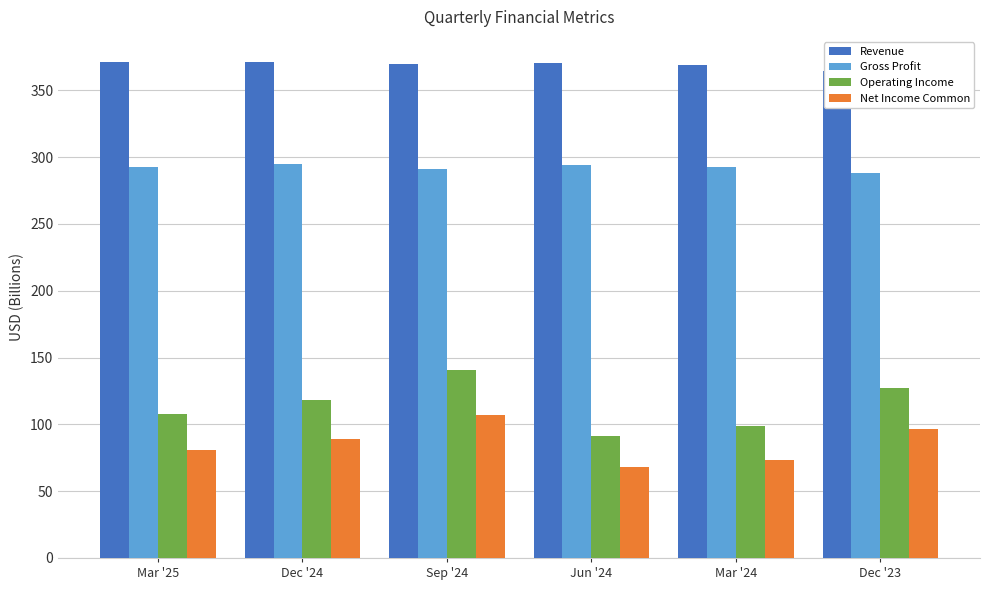

List the labels in order of Revenue value, largest first.

Dec '24, Mar '25, Jun '24, Sep '24, Mar '24, Dec '23